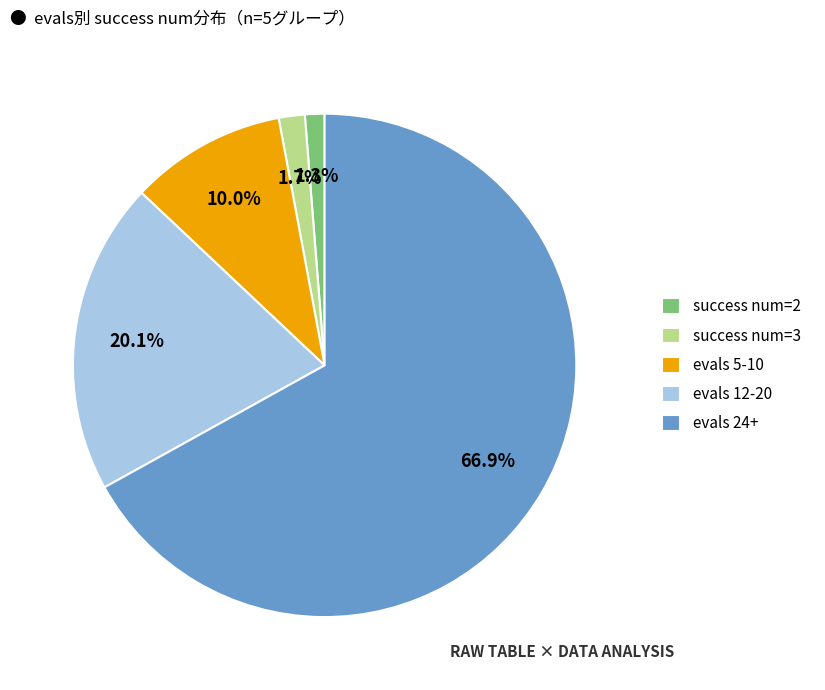

Is there a majority slice in this chart?

Yes